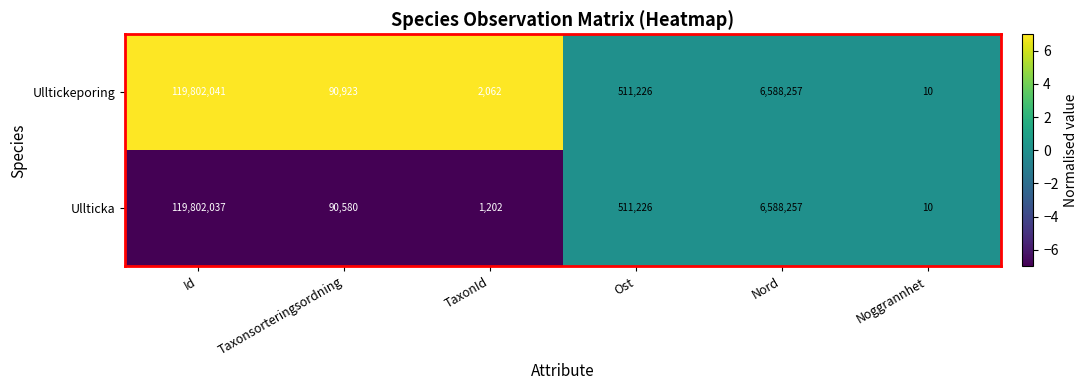

The Ullticka series shows 14 at Noggrannhet. True or false?

False